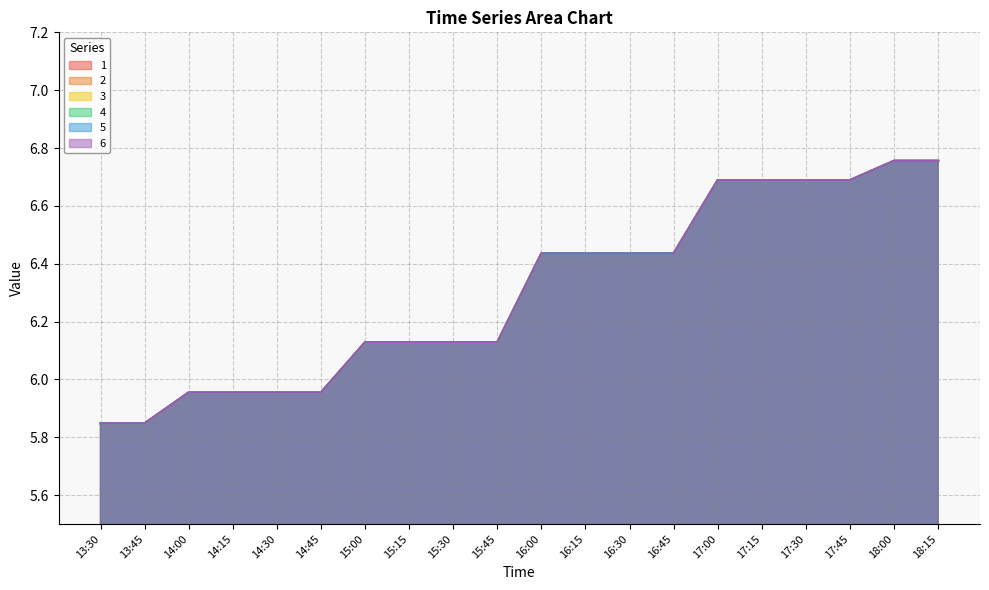

Which series changed the most between 14:30 and 15:45?

1